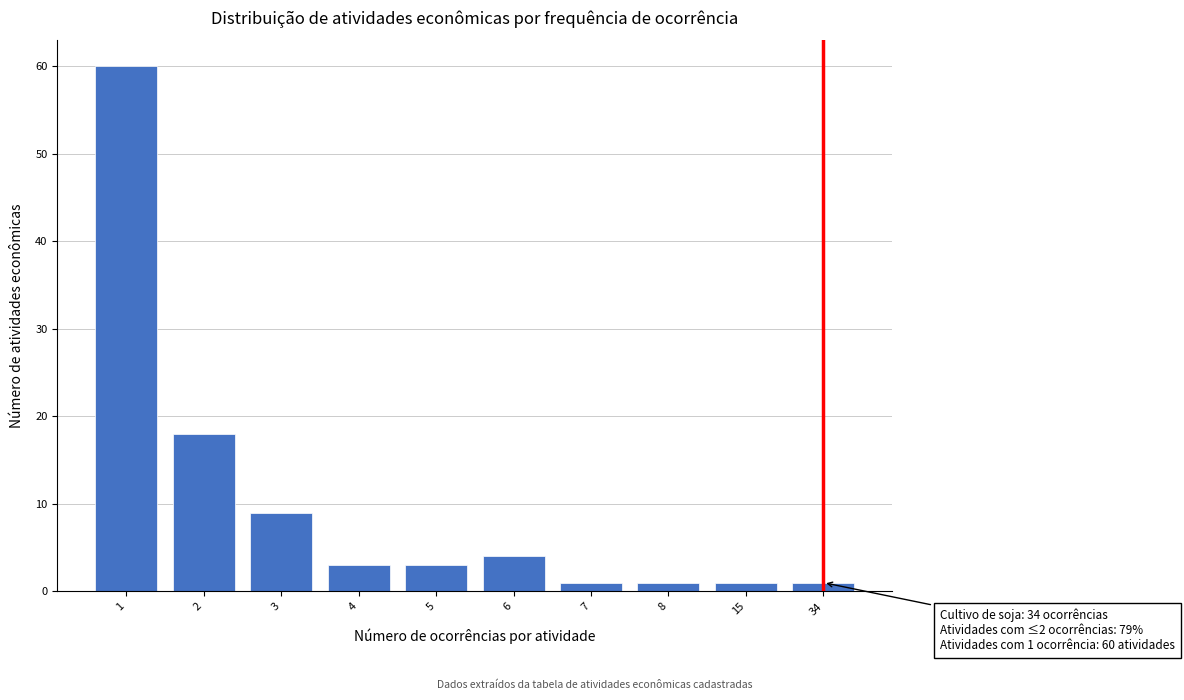

Reading right to left, list all the values displayed in this chart.

34=1	15=1	8=1	7=1	6=4	5=3	4=3	3=9	2=18	1=60